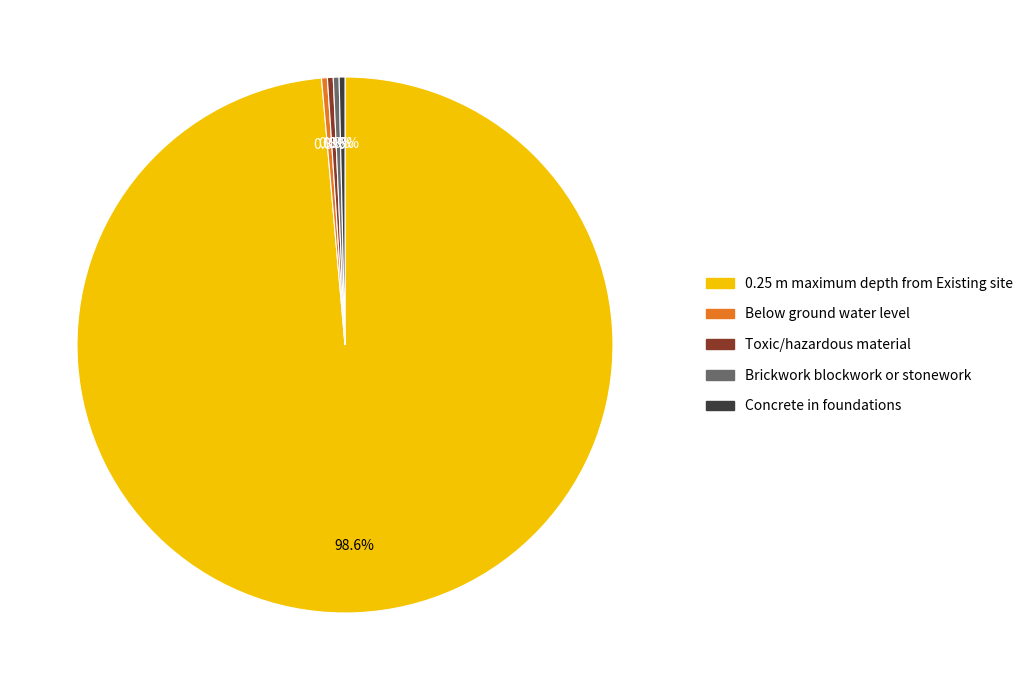

What is the ratio of the value at 0.25 m maximum depth from Existing site to the value at Below ground water level?

282.0